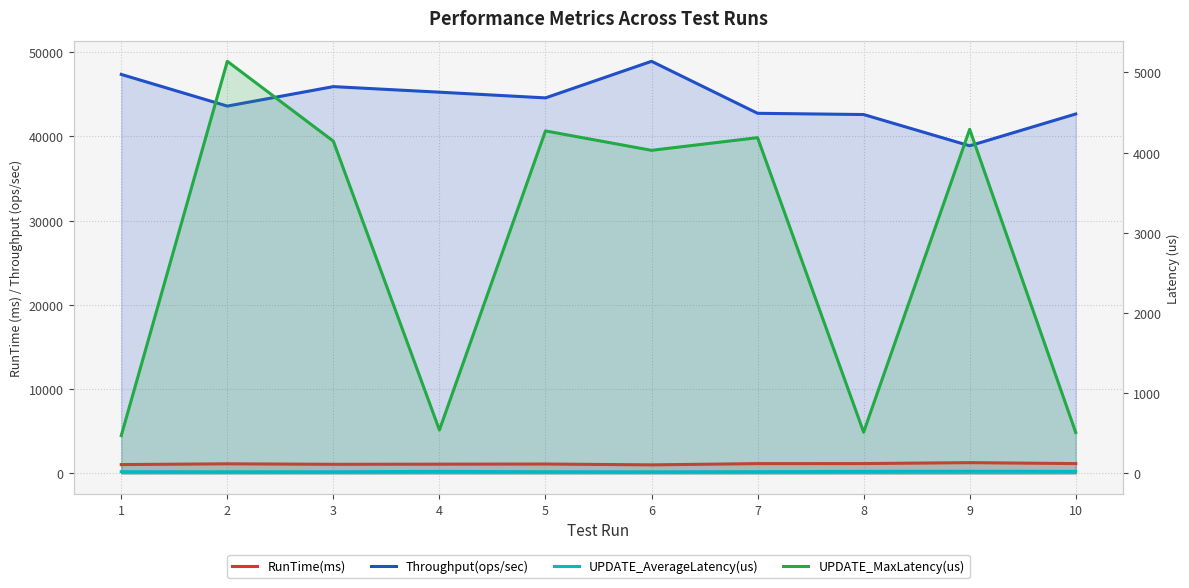

Rank the categories by UPDATE_AverageLatency(us) value from lowest to highest.

6, 3, 2, 5, 1, 7, 10, 4, 8, 9